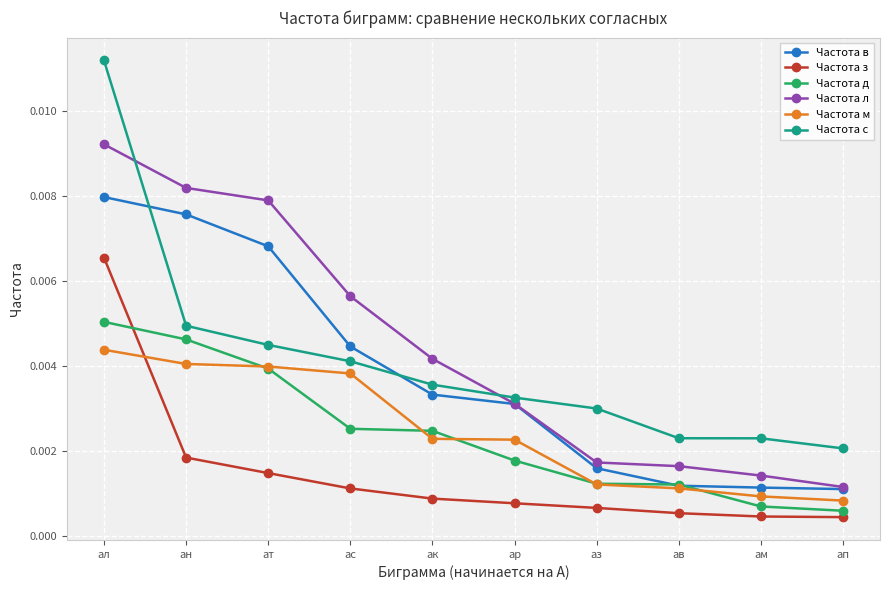

True or false: Частота з and Частота с cross at least once.

False